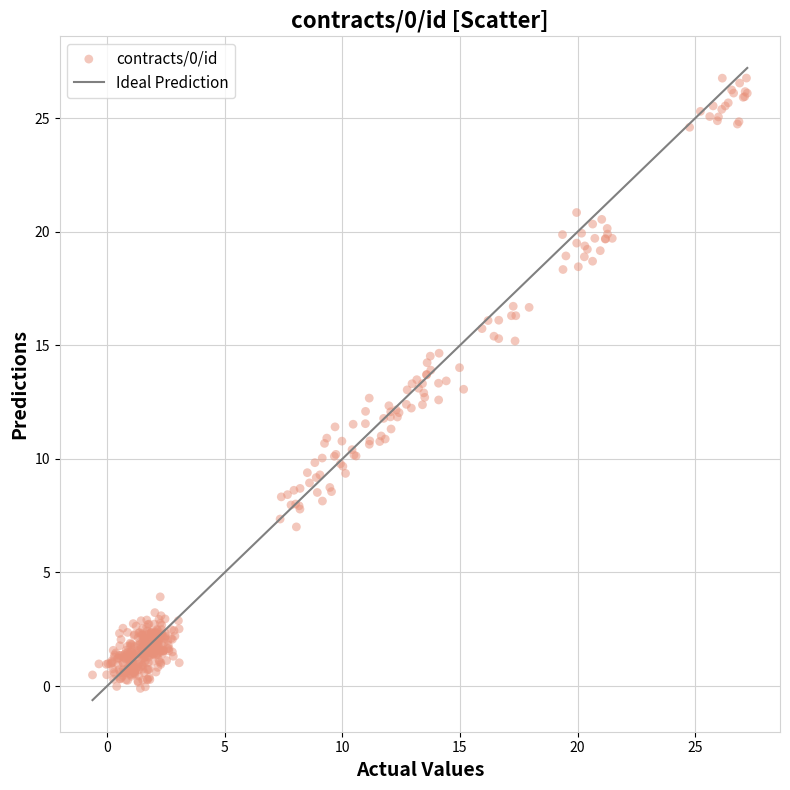

What is the range of Y values (max minus min)?

26.9